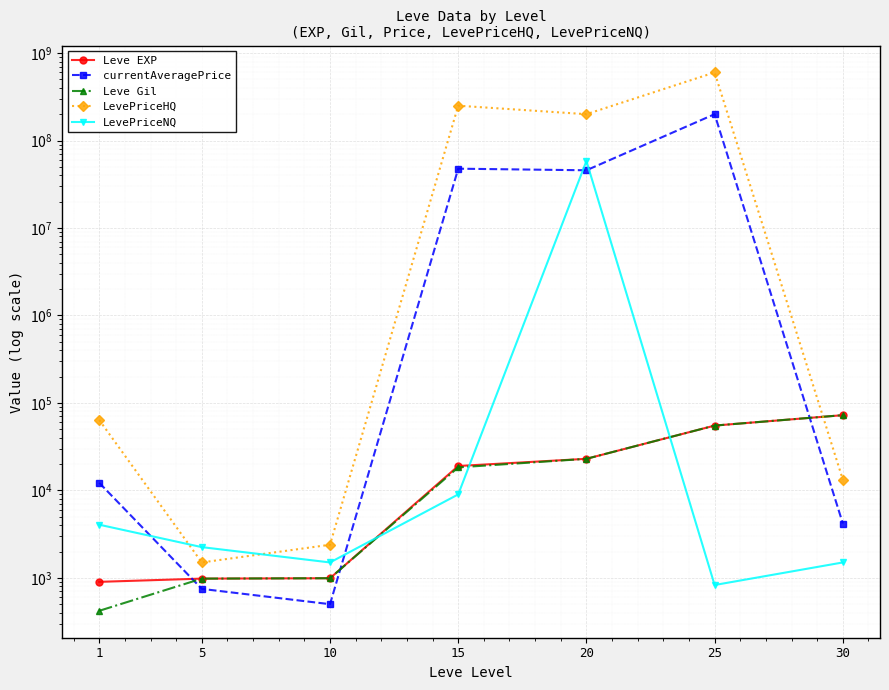

Reading left to right, transcribe all the data shown in this chart.

Leve EXP: 1=900	5=980	10=990	15=19000	20=22960	25=55060	30=72430
currentAveragePrice: 1=12200	5=748	10=500	15=47627904	20=45679572	25=200000000	30=4181
Leve Gil: 1=420	5=980	10=990	15=18330	20=22960	25=55060	30=72430
LevePriceHQ: 1=63724	5=1500	10=2391	15=250045020	20=200000316	25=600000000	30=13281
LevePriceNQ: 1=4051	5=2245	10=1500	15=8994	20=58336704	25=828	30=1500